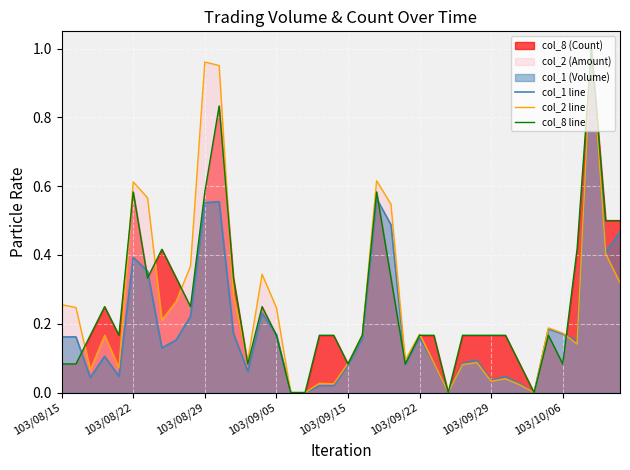

The col_1 line series shows 0.3 at 103/08/15. True or false?

False